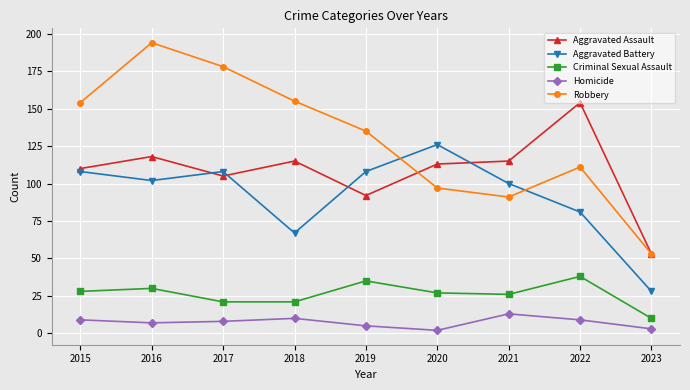

In Robbery, how many points are lower than both neighbors (excluding endpoints)?

1